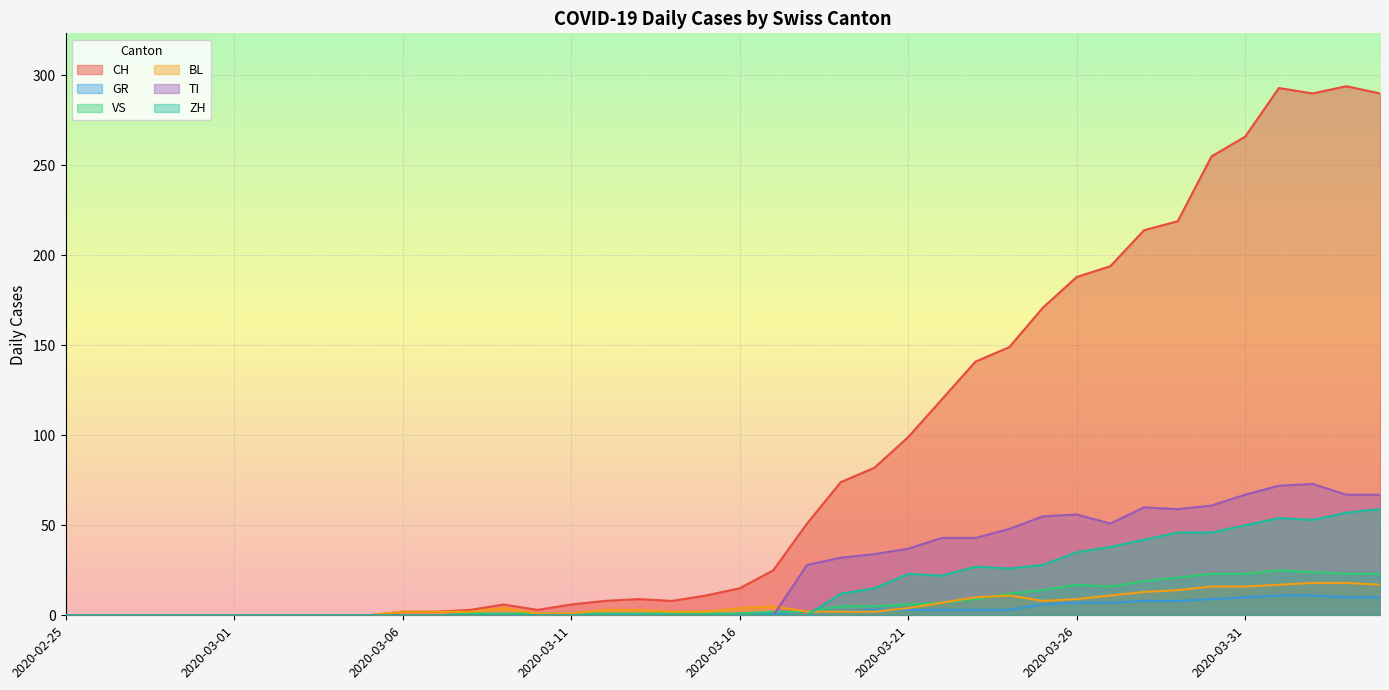

True or false: CH and BL intersect in this chart.

False